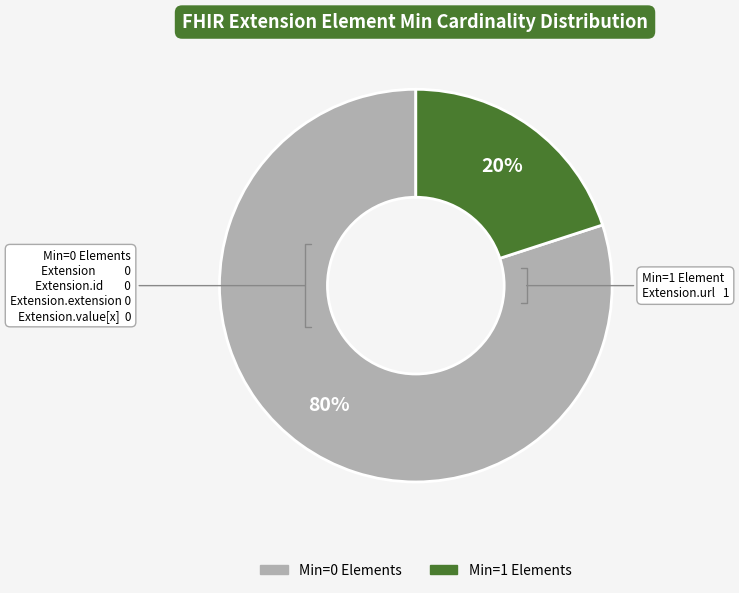

Count the number of slices in the pie.

2